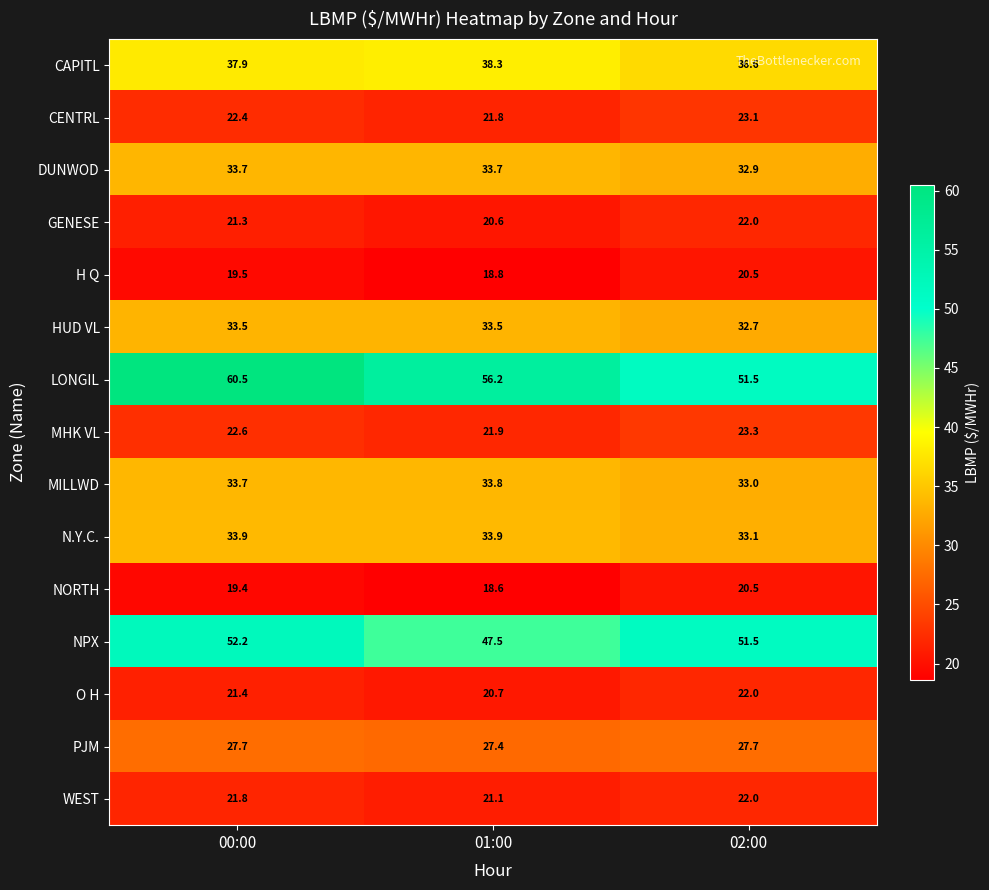

Between 00:00 and 01:00, which series saw the biggest shift?

NPX